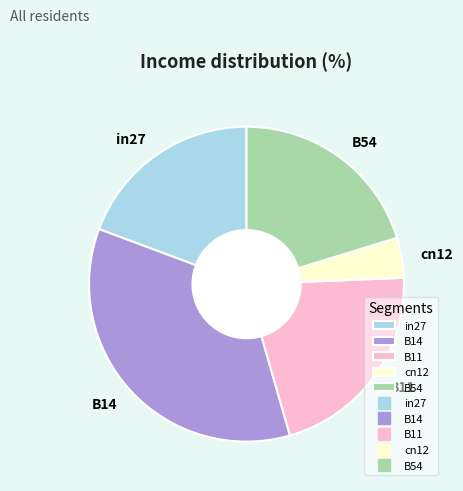

How many slices are in this pie chart?

5